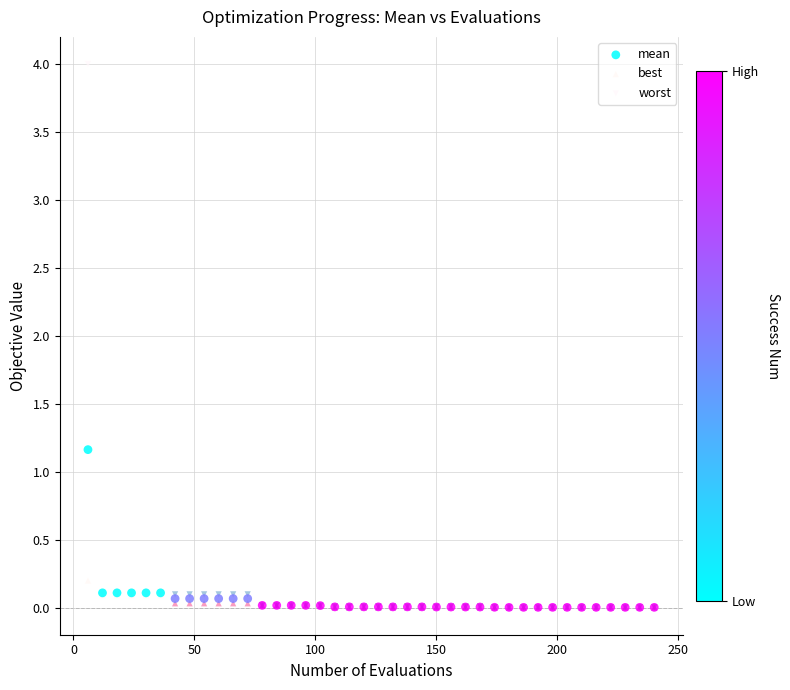

Across all series, what Y value is closest to 2?

1.2